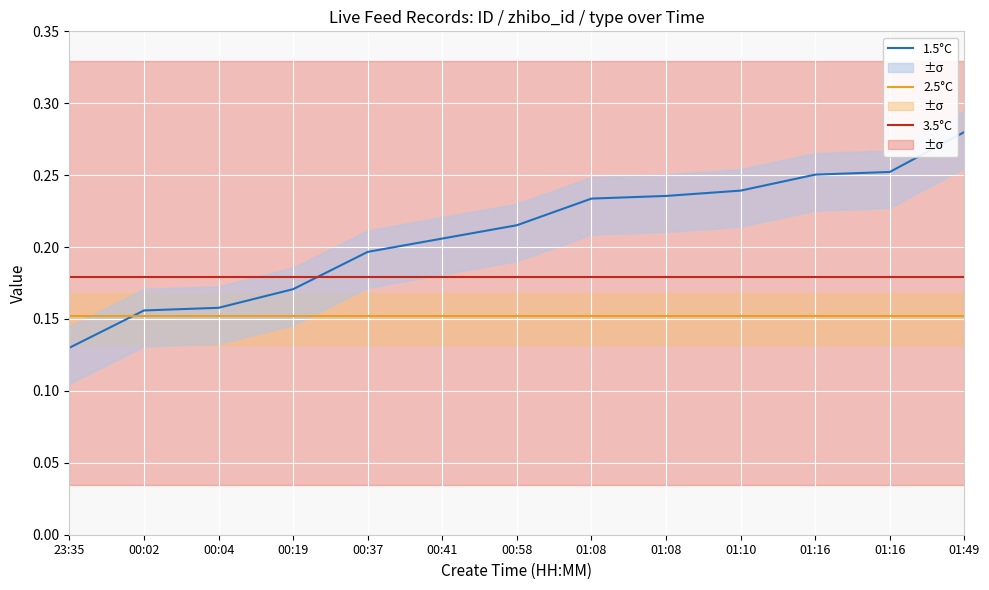

Rank the series at 01:16 from highest to lowest value.

1.5°C, 3.5°C, 2.5°C